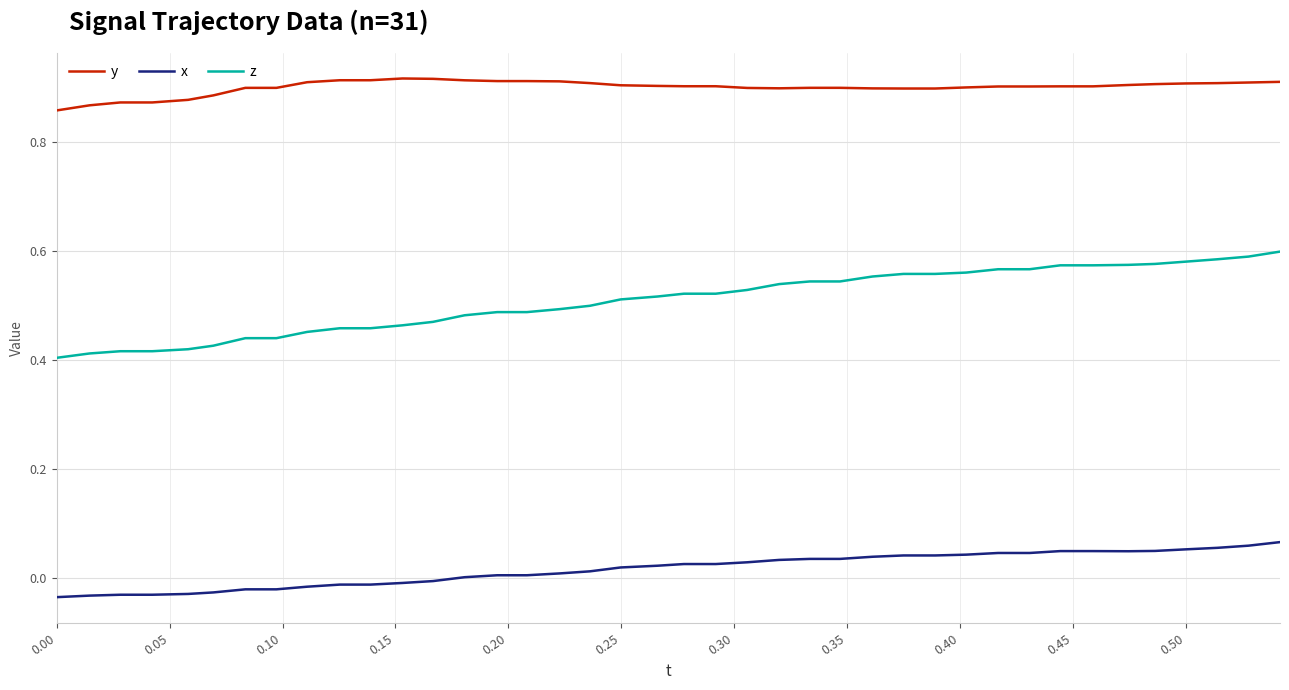

Which series has the largest range (max minus min)?

z